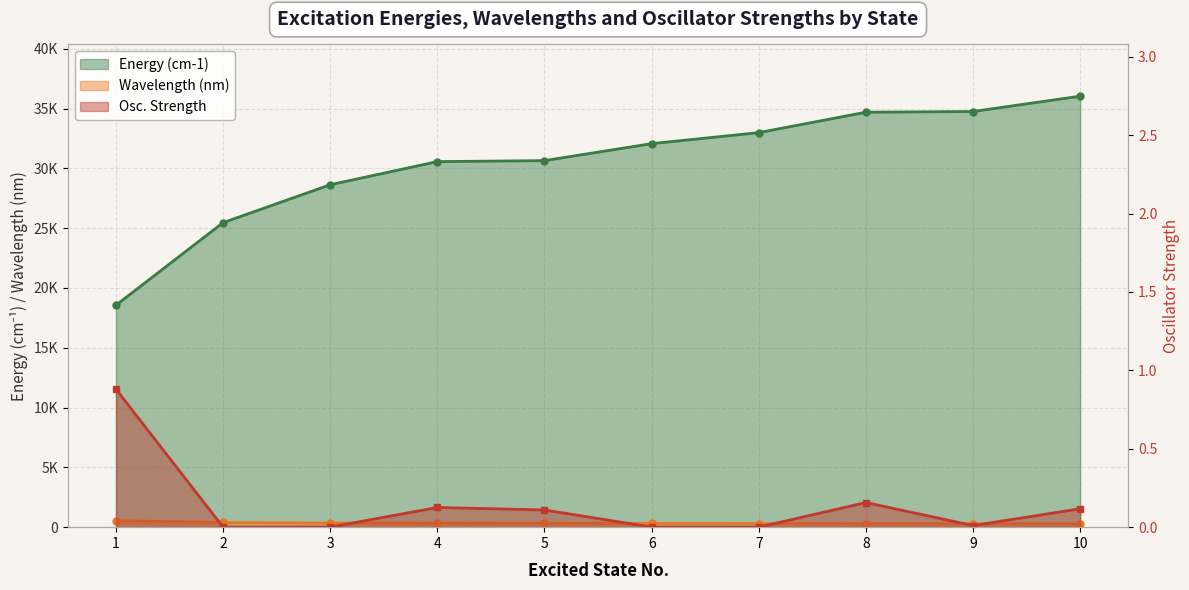

Reading left to right, what are all the values shown in this chart?

Energy (cm-1): 1=18564.5	2=25467.0	3=28634.3	4=30569.2	5=30651.5	6=32070.2	7=32992.9	8=34699.6	9=34757.7	10=36040.9
Wavelength (nm): 1=538.7	2=392.7	3=349.2	4=327.1	5=326.2	6=311.8	7=303.1	8=288.2	9=287.7	10=277.5
Osc. Strength: 1=0.9	2=0.0	3=0.0	4=0.1	5=0.1	6=0.0	7=0.0	8=0.2	9=0.0	10=0.1